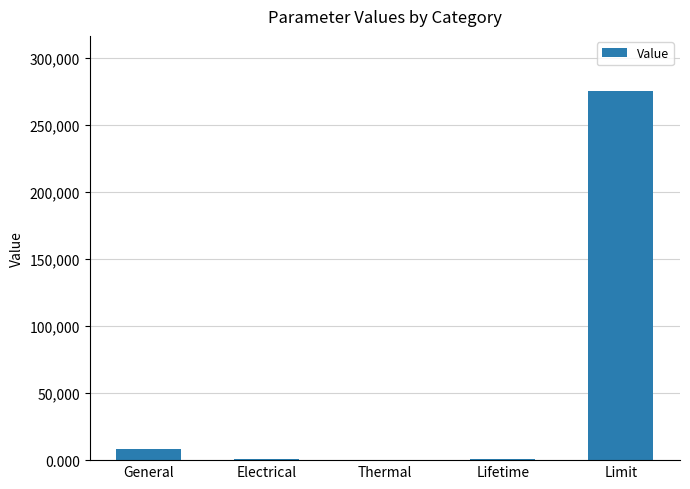

What is the approximate value at Limit?

275000